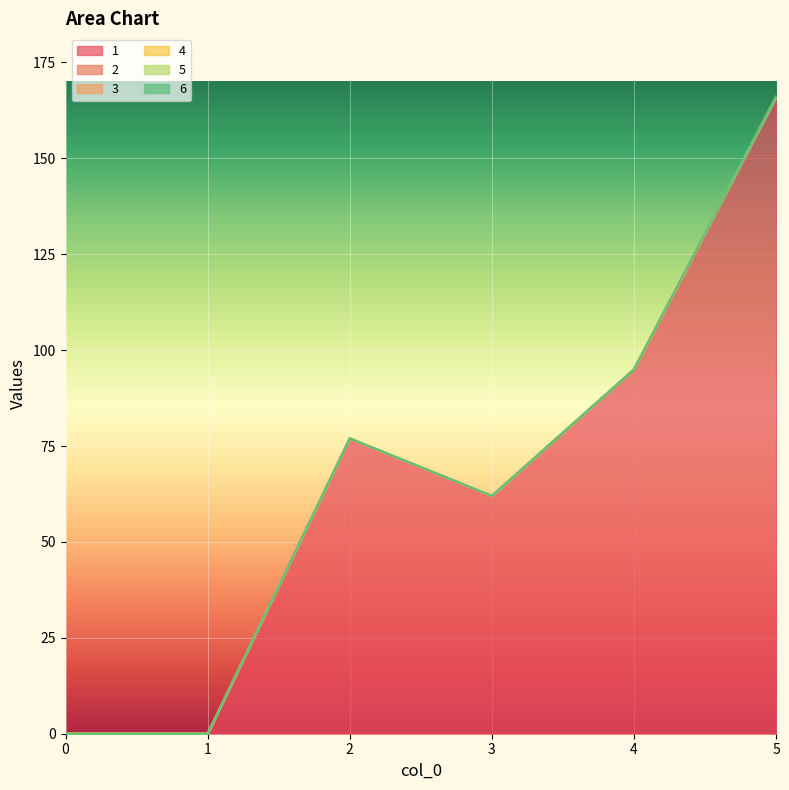

What are all the series names shown in the legend?

1, 2, 3, 4, 5, 6